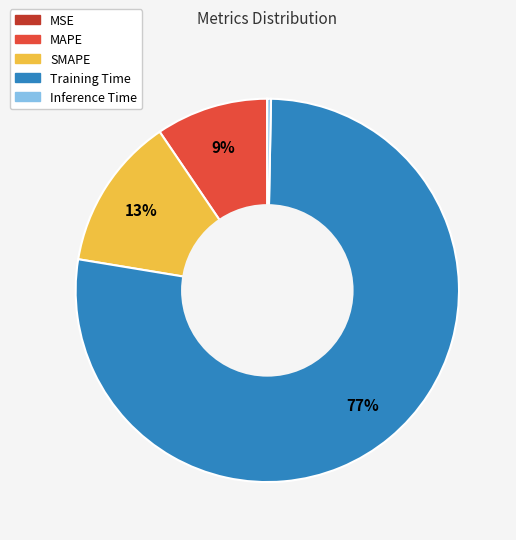

Is there a majority slice in this chart?

Yes